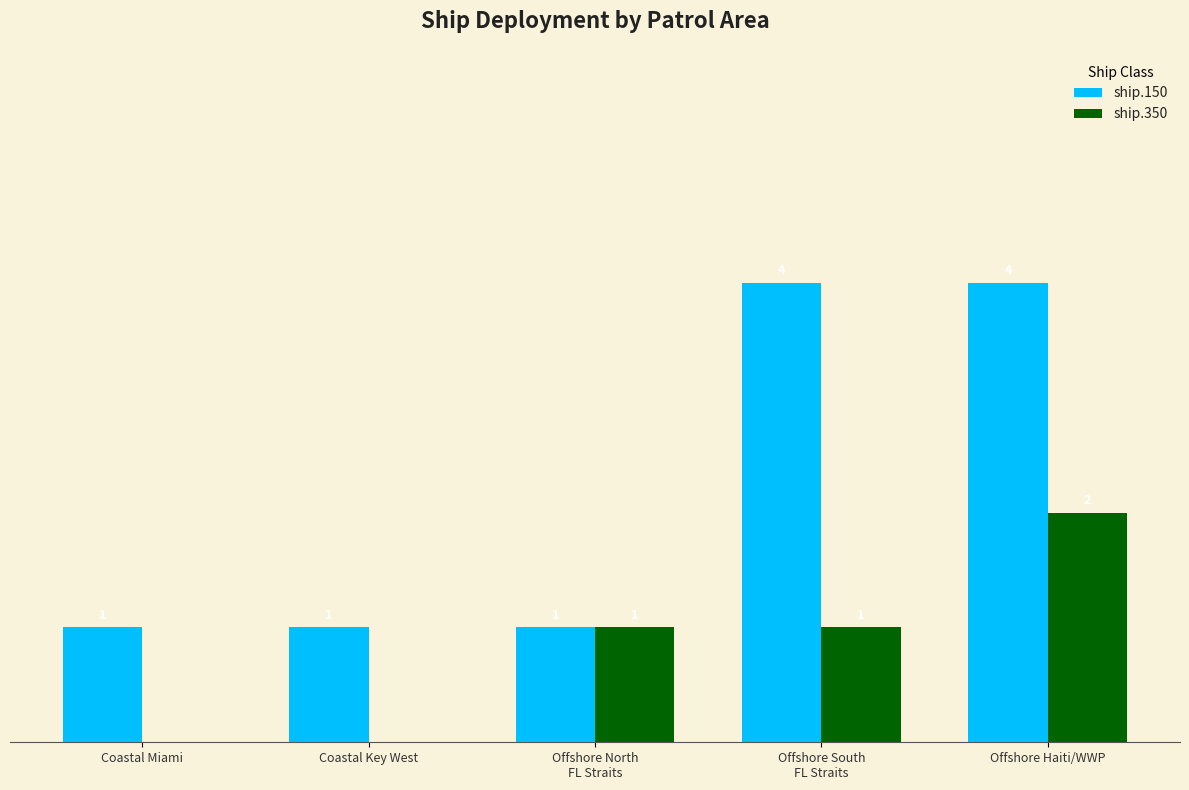

Which series has the largest total across all categories?

ship.150